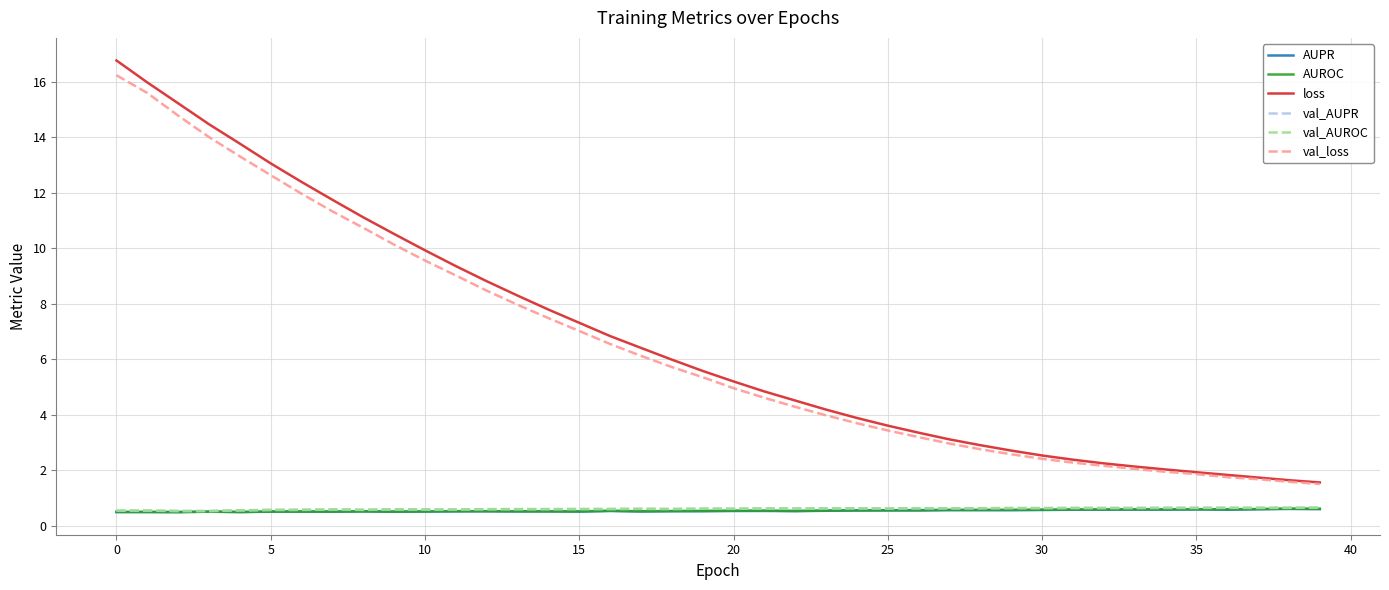

True or false: loss and AUPR intersect in this chart.

False